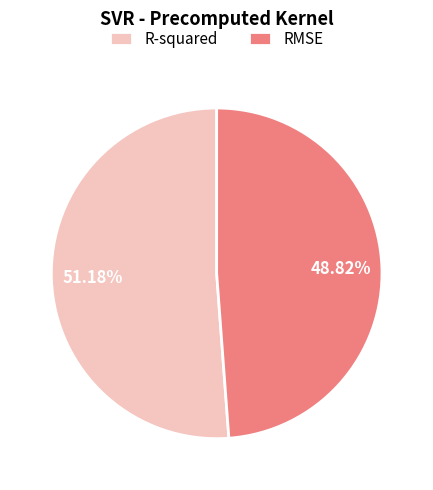

True or false: R-squared accounts for 51% of the total.

True